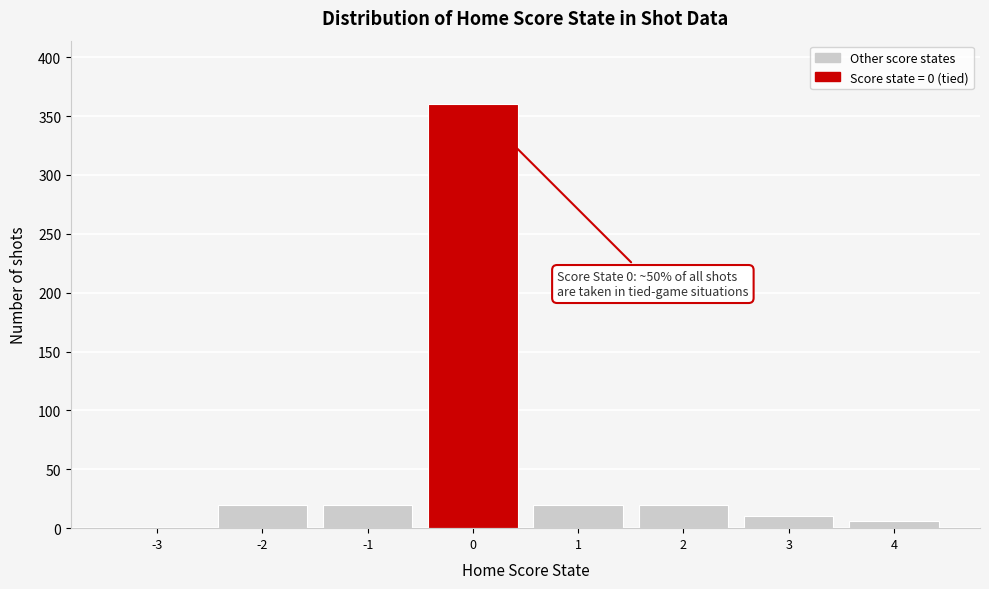

Reading left to right, extract all data points from this chart.

-3=0	-2=20	-1=20	0=360	1=20	2=20	3=10	4=6